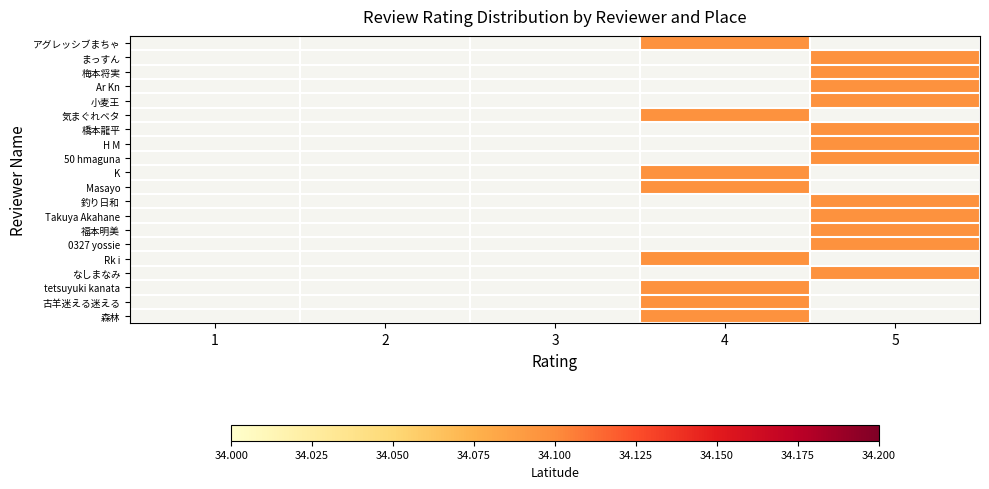

Which series has the largest total across all categories?

アグレッシブまちゃ